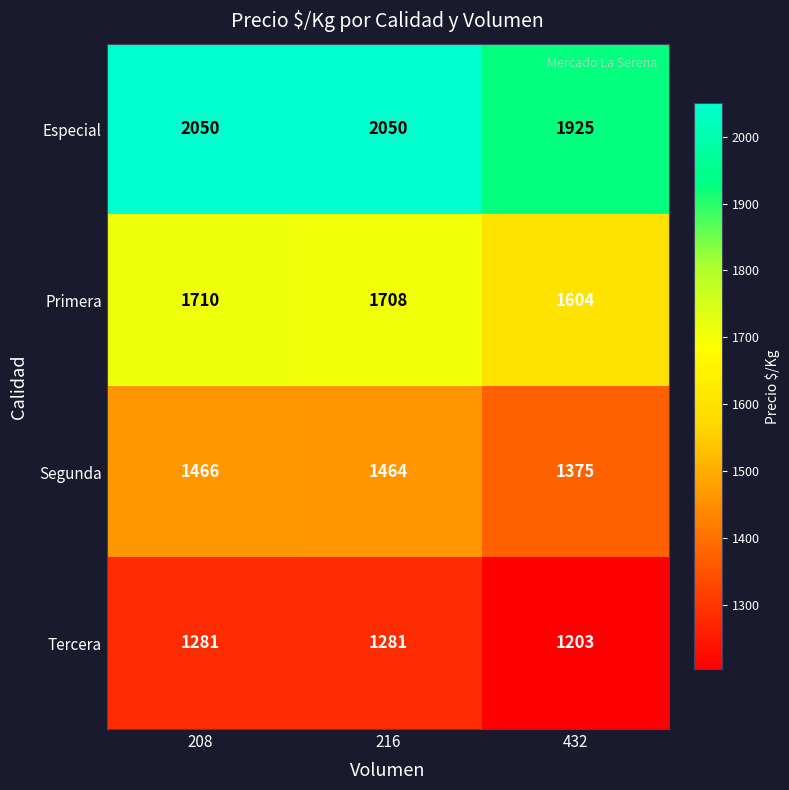

List the series in order of their peak value, highest first.

Especial, Primera, Segunda, Tercera